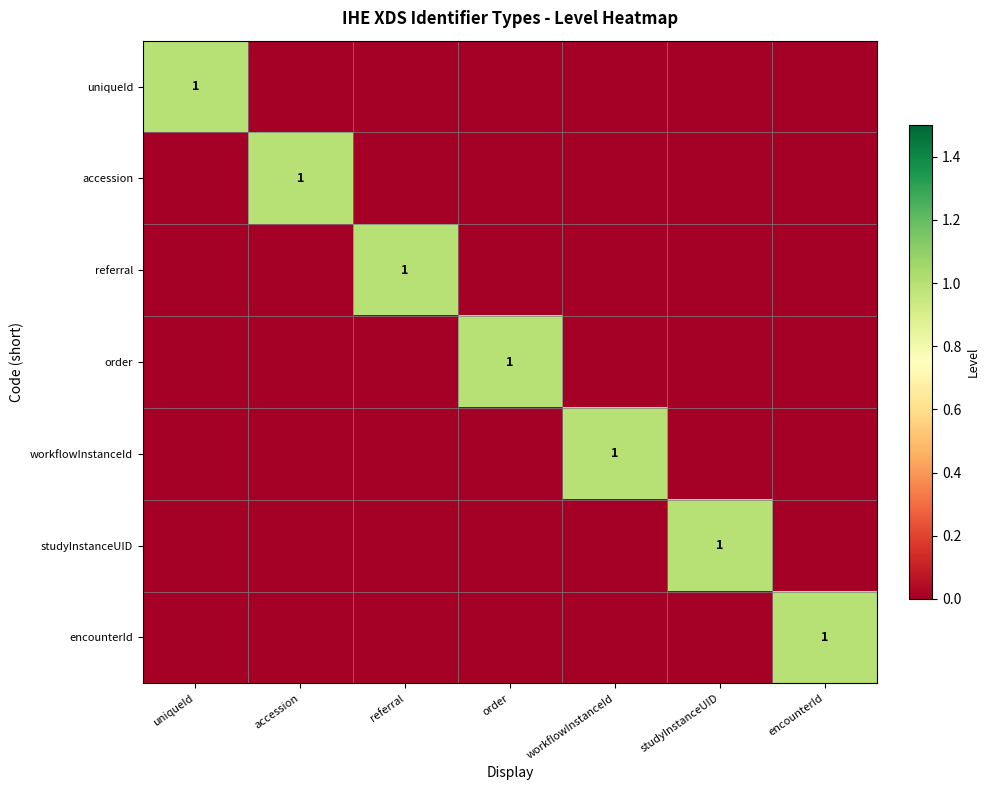

What is the maximum value for encounterId?

1